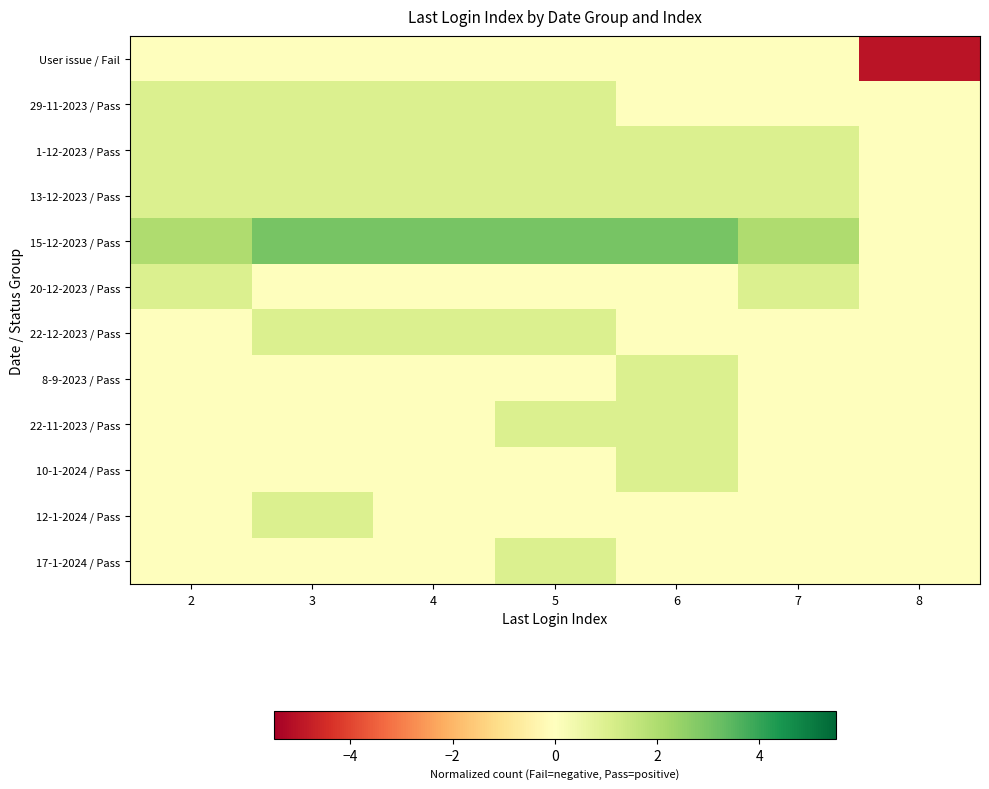

How many data points does each series have?

7